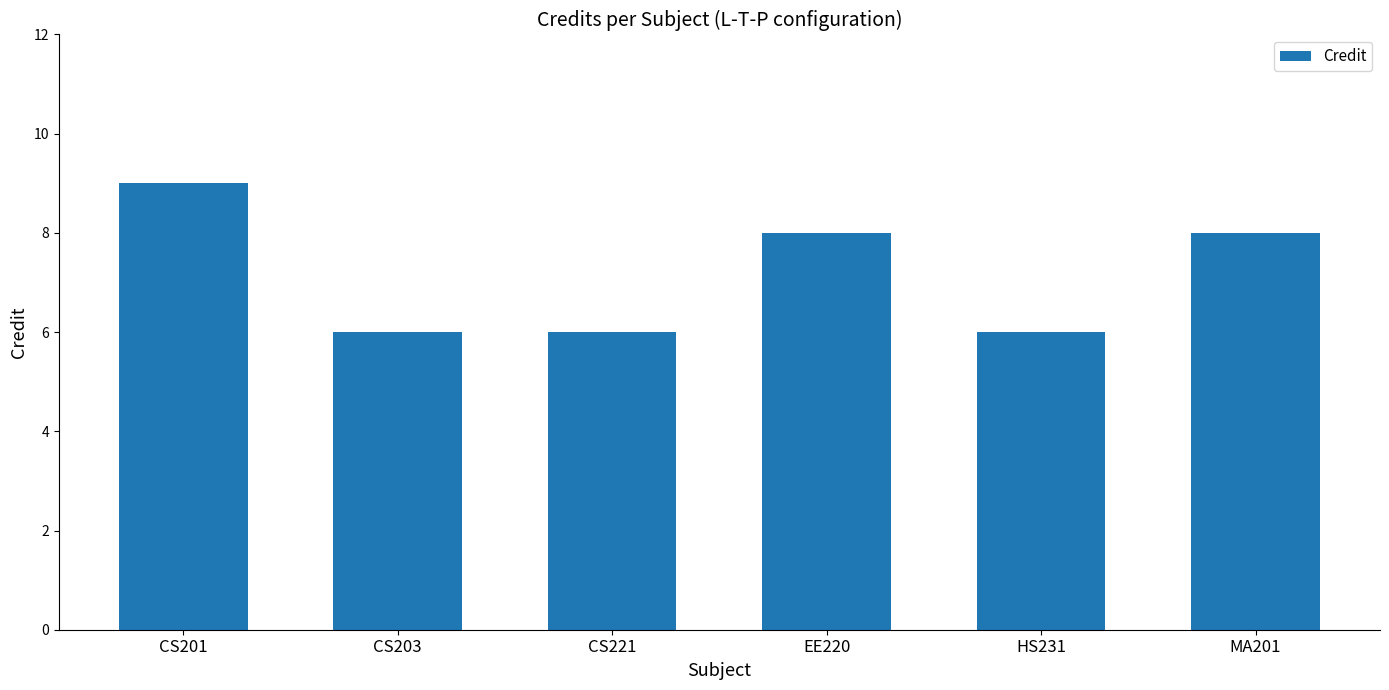

Reading left to right, transcribe all the data shown in this chart.

9	6	6	8	6	8